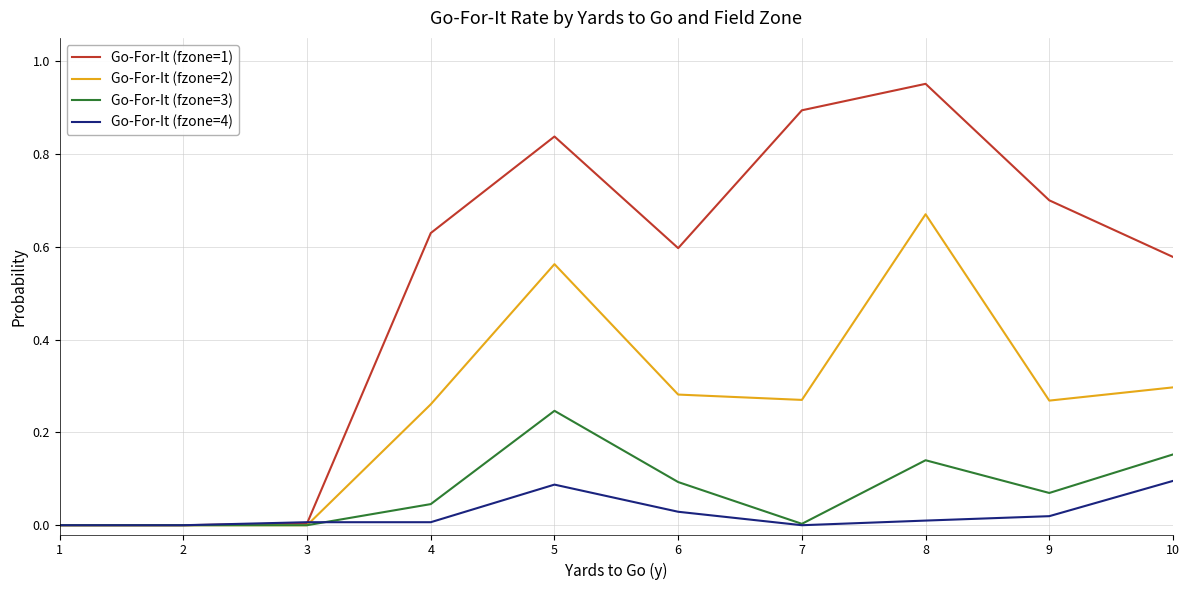

What are all the series names shown in the legend?

Go-For-It (fzone=1), Go-For-It (fzone=2), Go-For-It (fzone=3), Go-For-It (fzone=4)